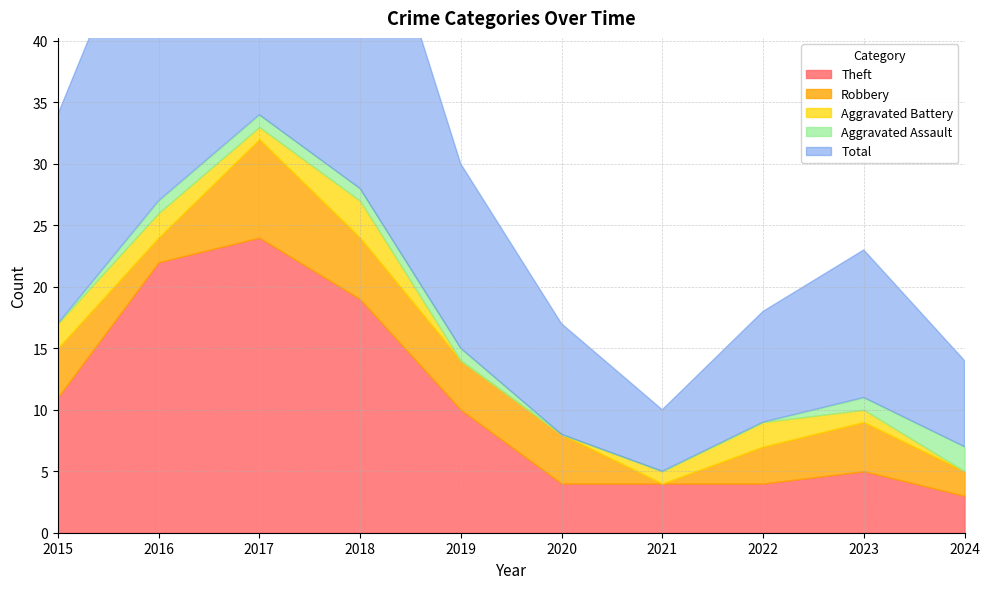

Reading left to right, extract all data points from this chart.

Theft: 11	22	24	19	10	4	4	4	5	3
Robbery: 4	2	8	5	4	4	0	3	4	2
Aggravated Battery: 2	2	1	3	0	0	1	2	1	0
Aggravated Assault: 0	1	1	1	1	0	0	0	1	2
Total: 17	27	35	28	15	9	5	9	12	7